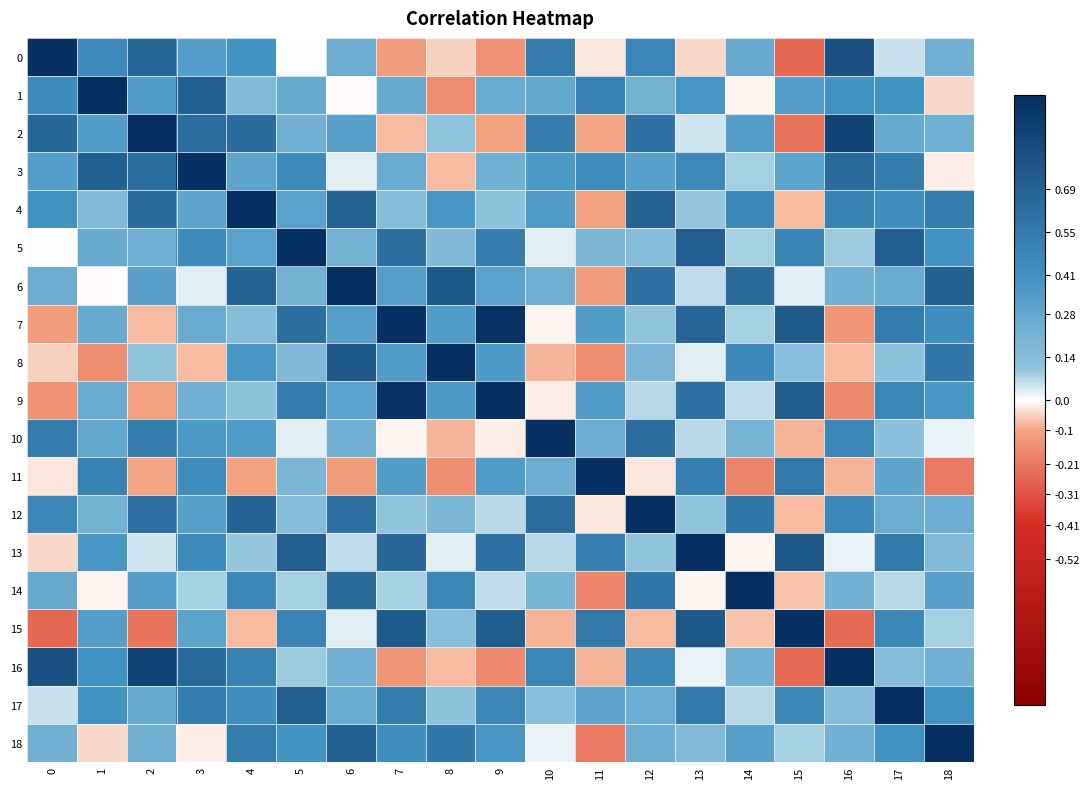

List the series in order of their peak value, lowest first.

0, 1, 2, 3, 4, 5, 6, 7, 8, 9, 10, 11, 12, 13, 14, 15, 16, 17, 18